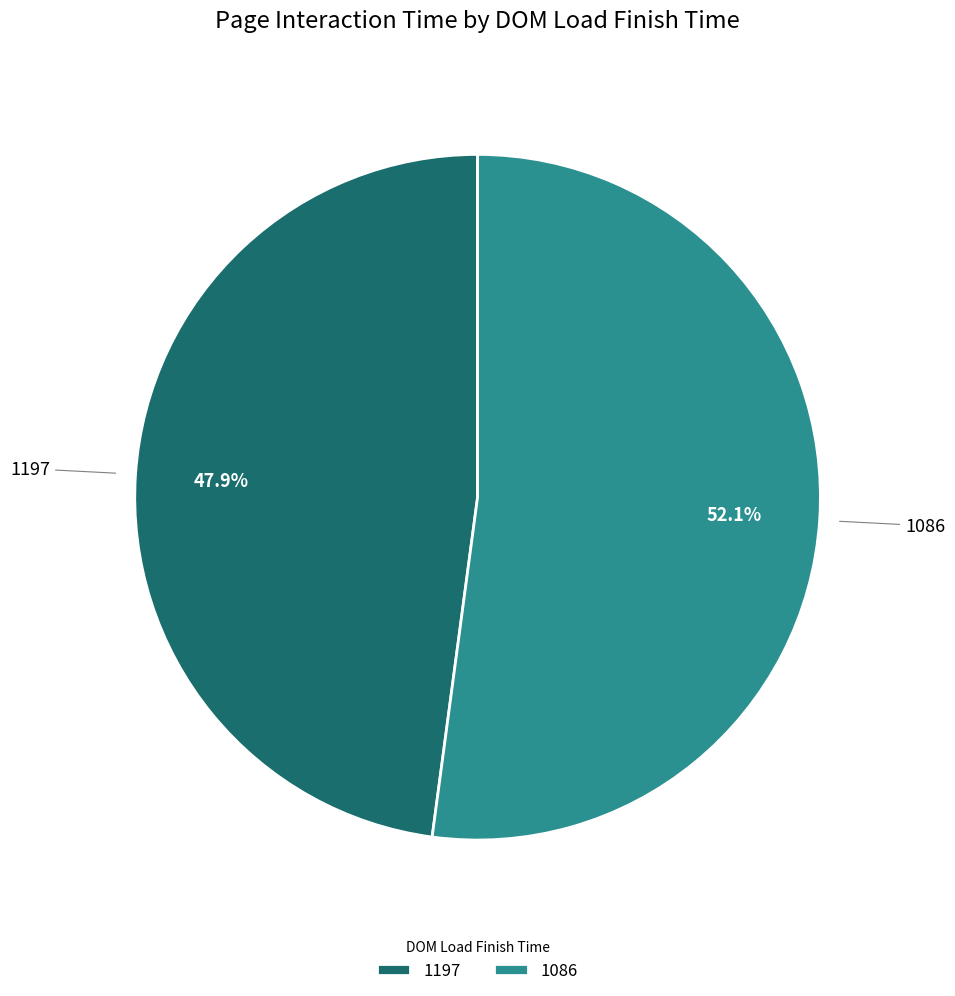

Which category accounts for the majority?

1086